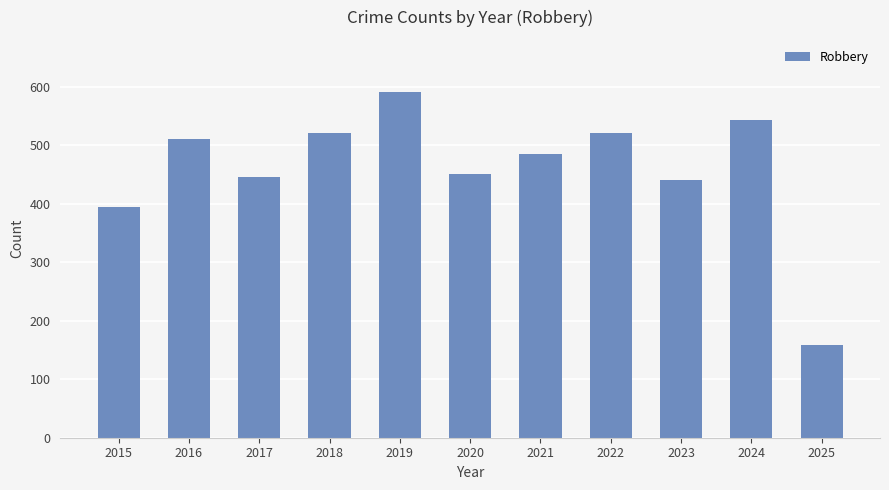

What is the difference between the maximum and minimum values?

433